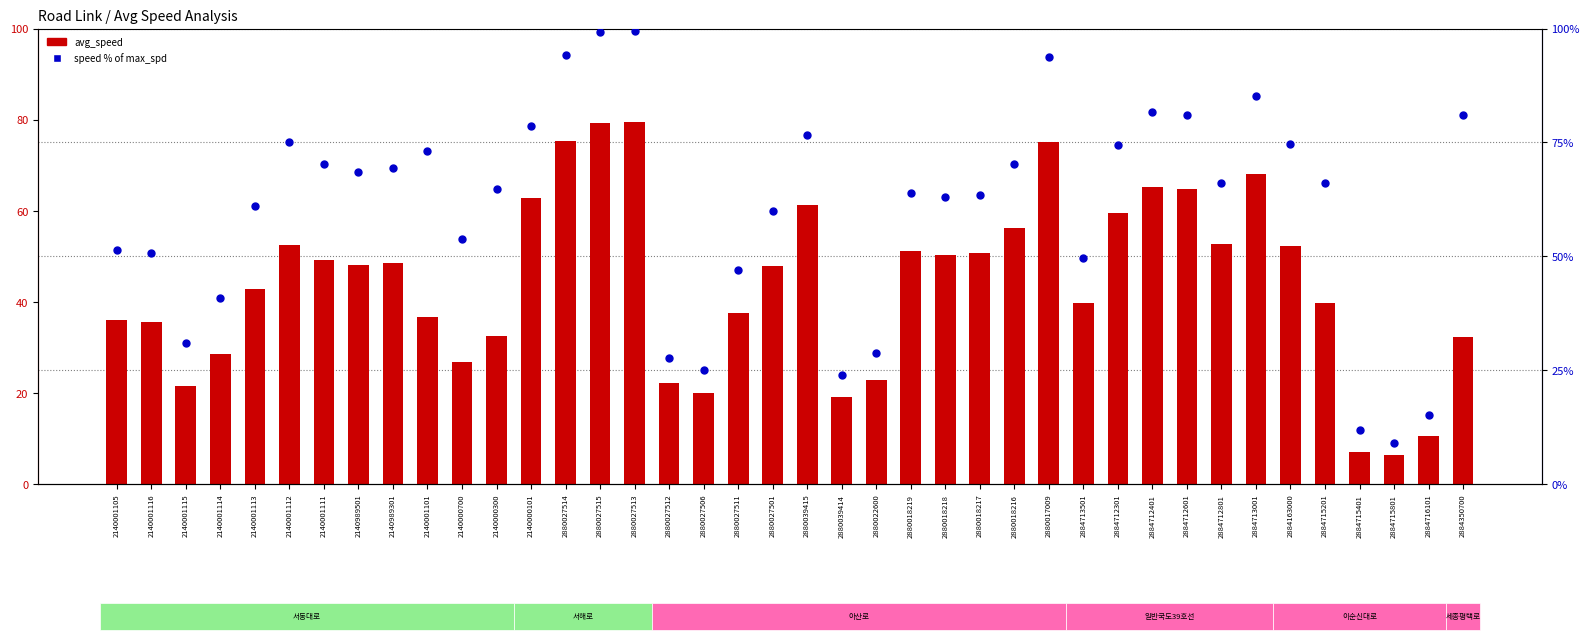

Which series has the largest total across all categories?

speed % of max